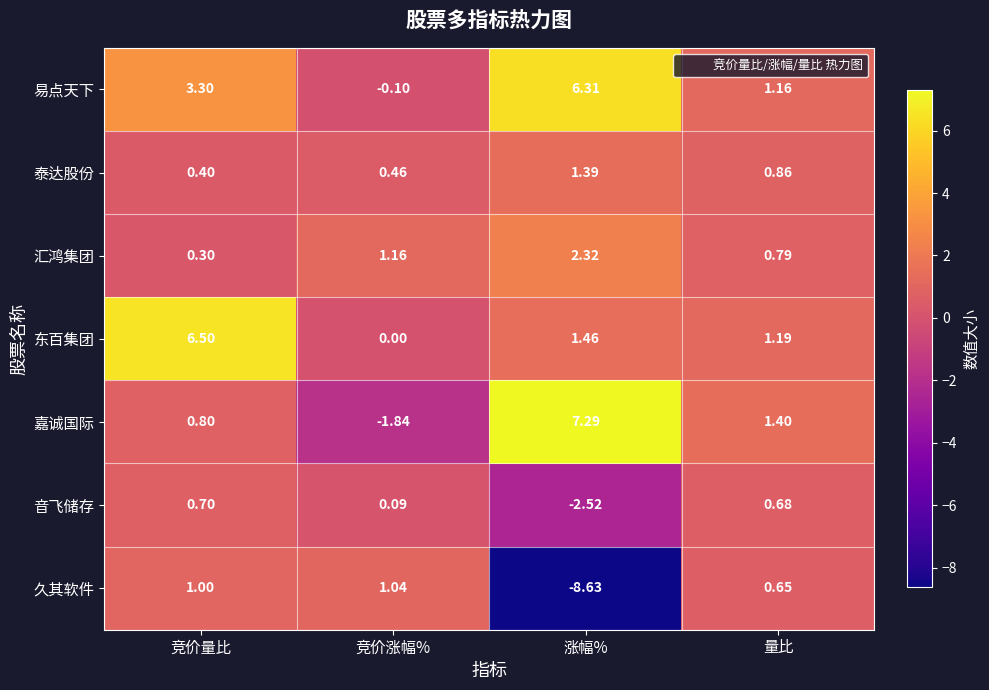

How many series are shown in this chart?

7